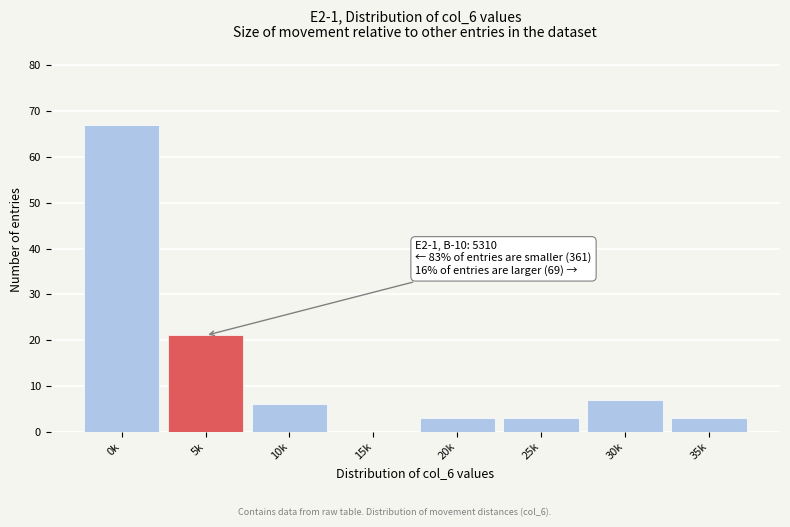

Reading left to right, list all the values displayed in this chart.

0k=67	5k=21	10k=6	15k=0	20k=3	25k=3	30k=7	35k=3